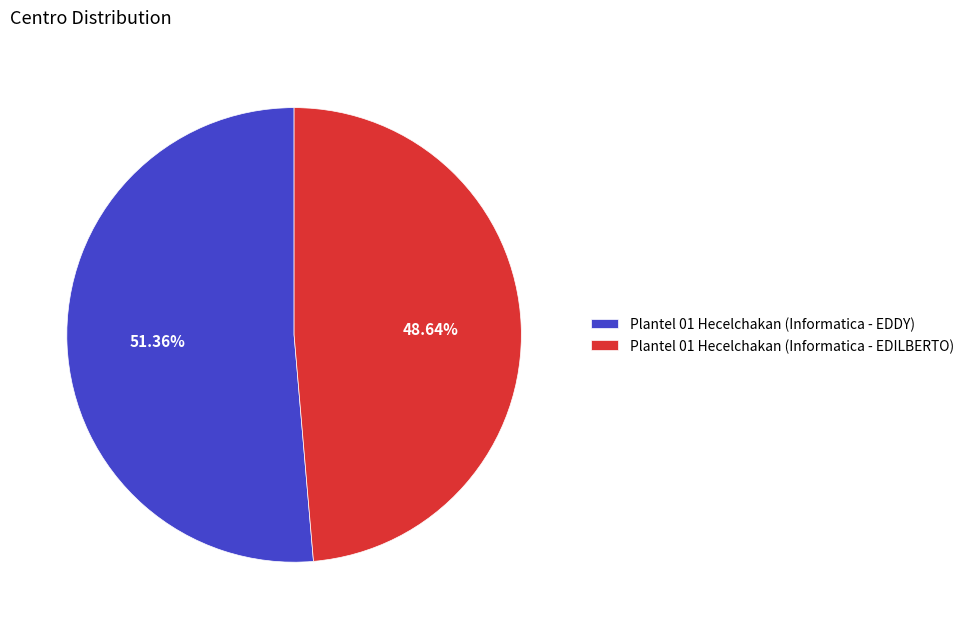

What is the ratio of the value at Plantel 01 Hecelchakan (Informatica - EDILBERTO) to the value at Plantel 01 Hecelchakan (Informatica - EDDY)?

0.9